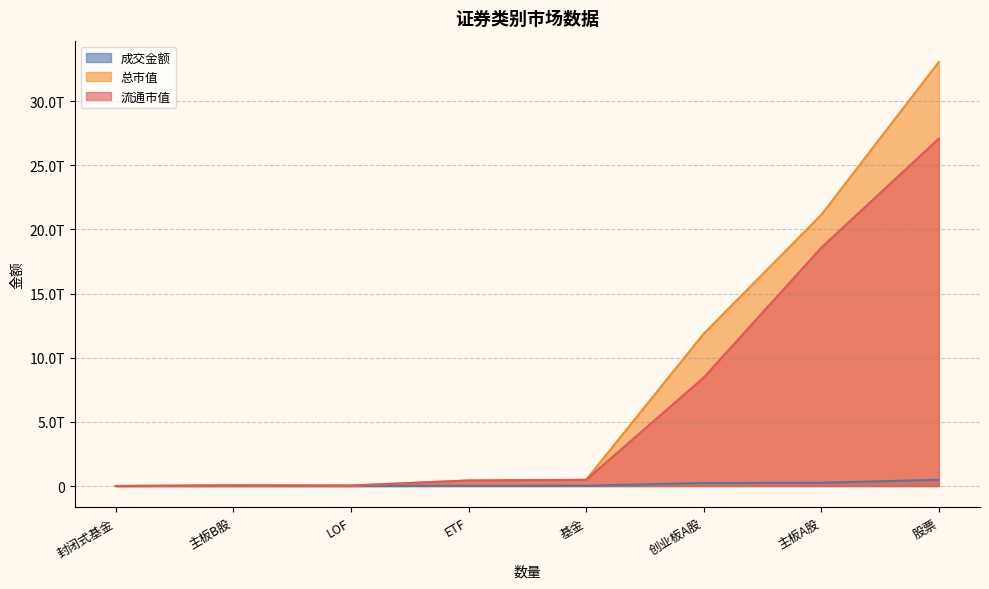

What is the difference between the maximum and second lowest values in the 成交金额 series?

485188368343.1